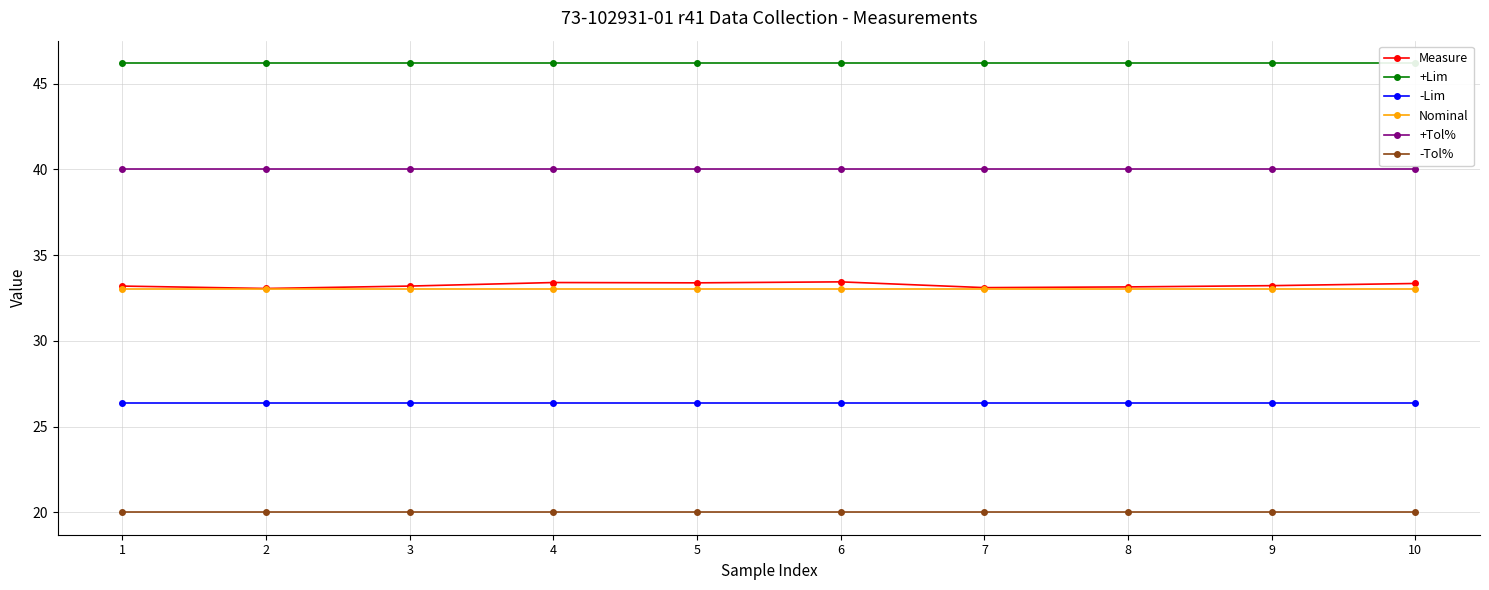

Between 5 and 6, which series saw the biggest shift?

Measure